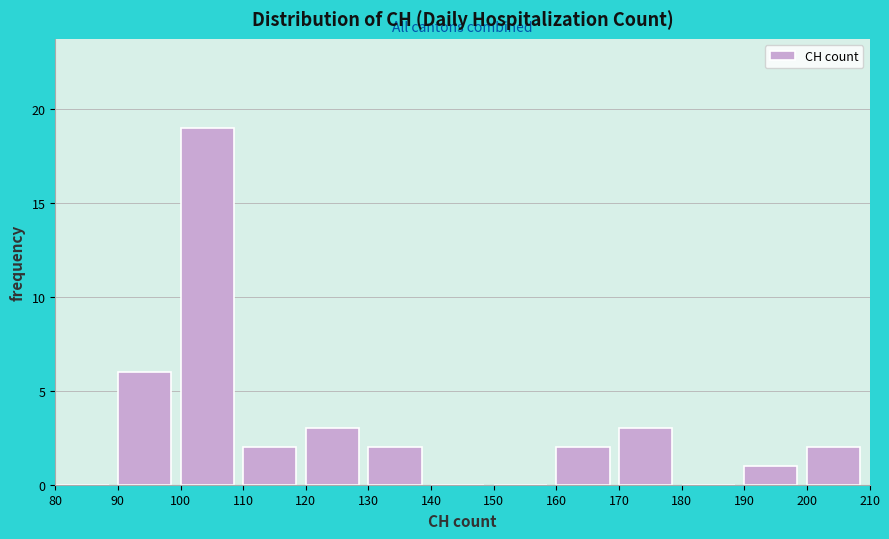

Which range on the x-axis has the tallest bar?

100 to 110